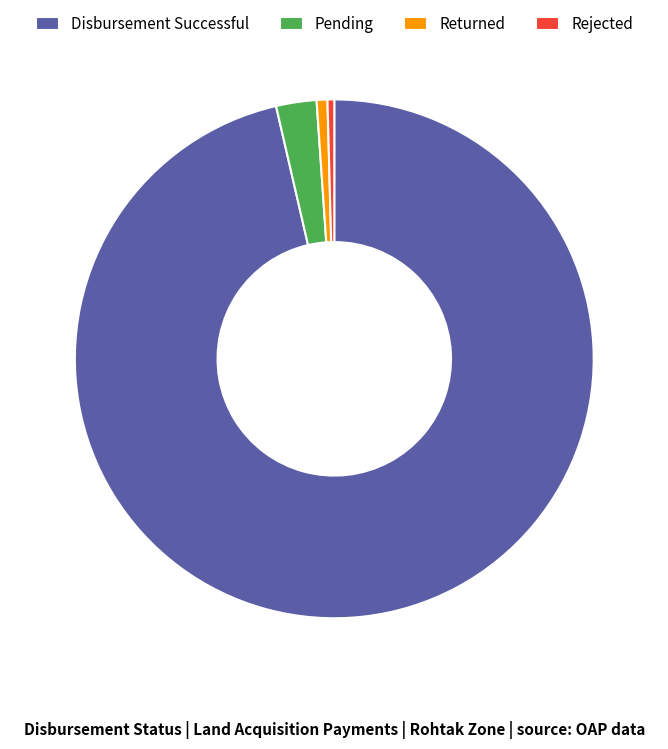

Does Pending represent more than half of the total?

No